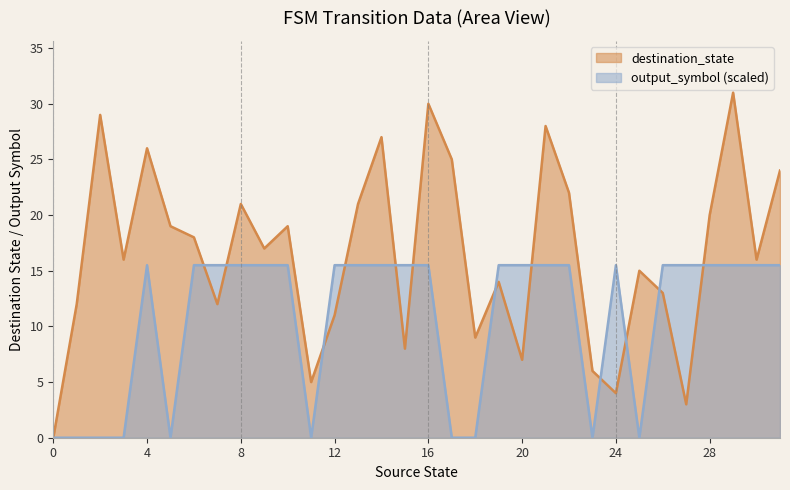

Rank the series by their average value, from highest to lowest.

destination_state, output_symbol (scaled)